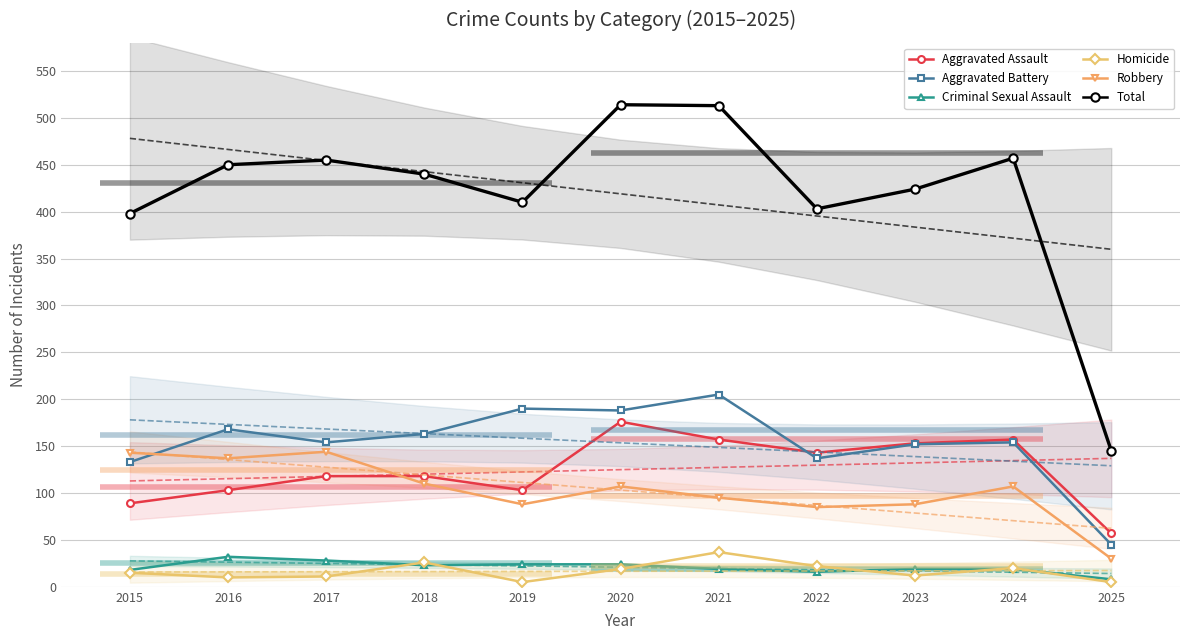

What value does the Criminal Sexual Assault series have at 2024?

19